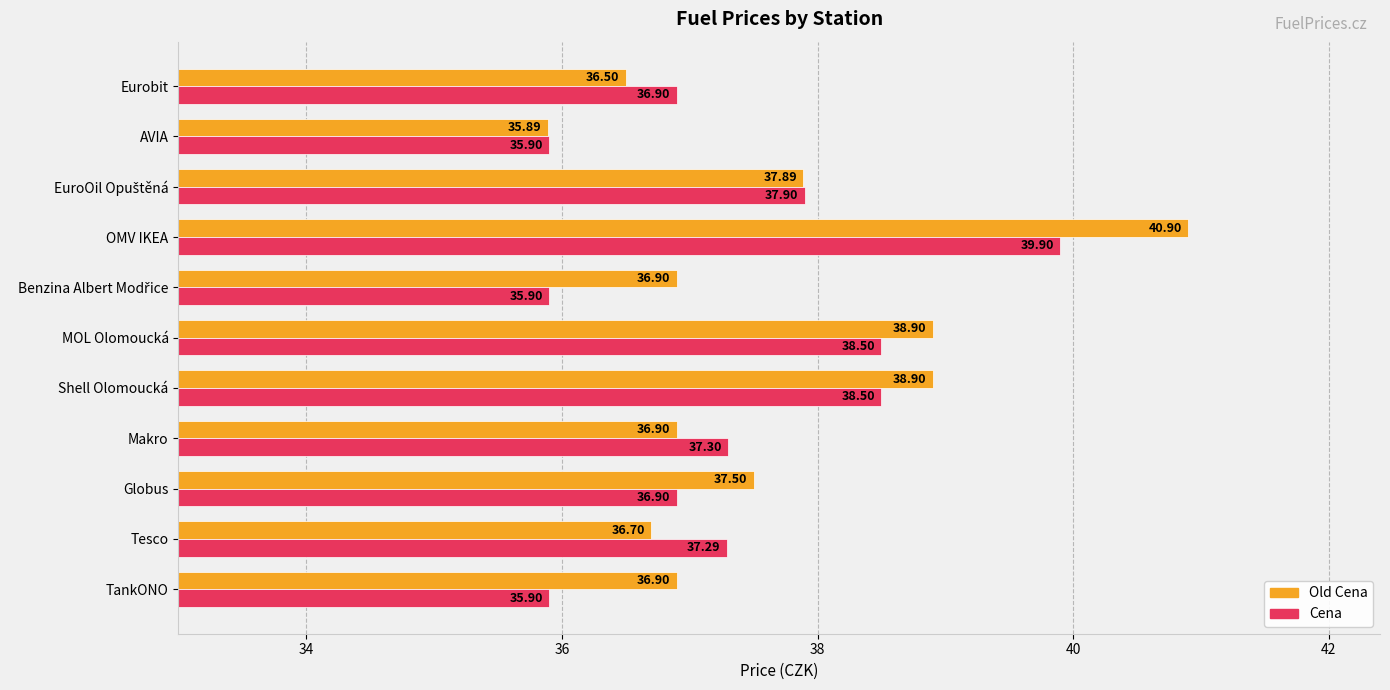

Which series has the largest range (max minus min)?

Old Cena